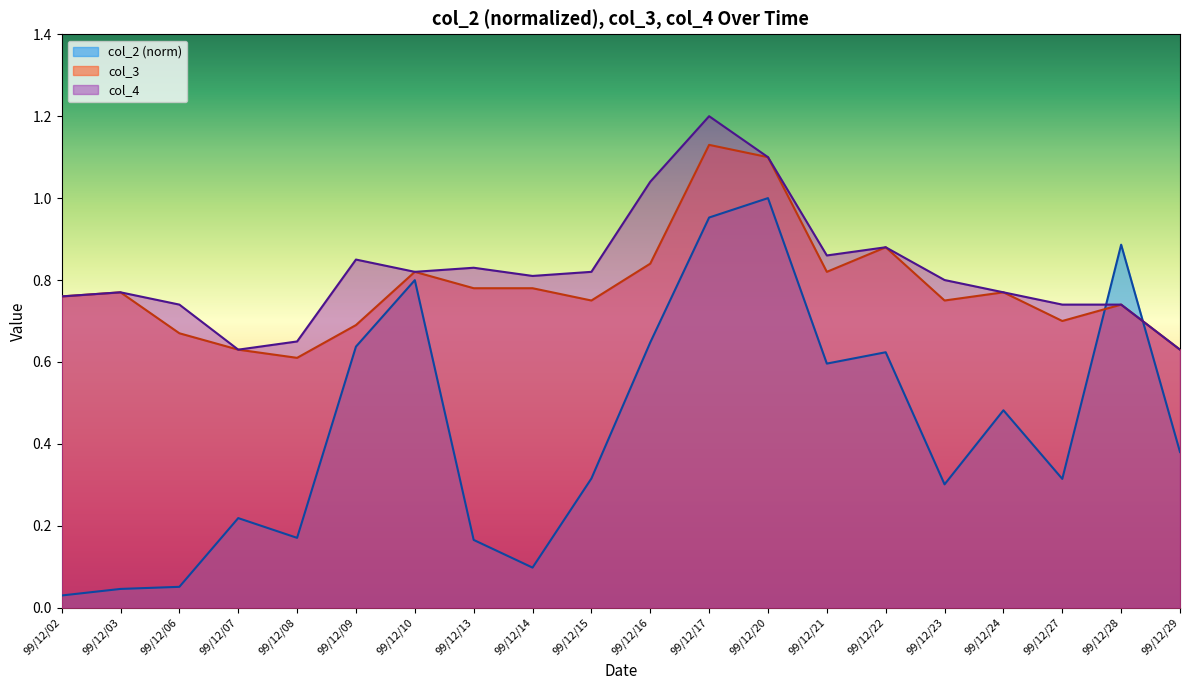

How many data points does each series have?

20